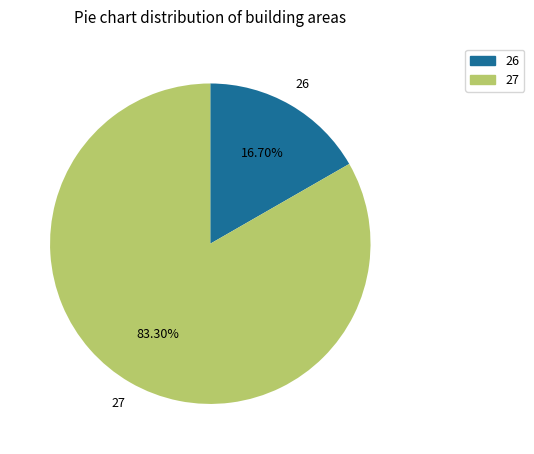

Does any single category account for the majority?

Yes